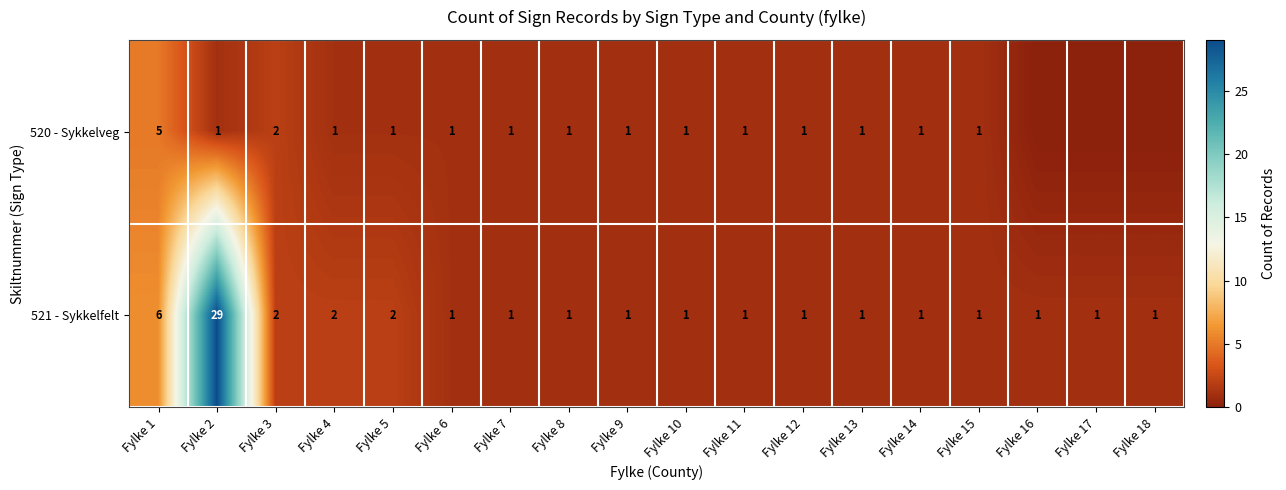

What is the difference between the maximum and second lowest values in the row_1 series?

28